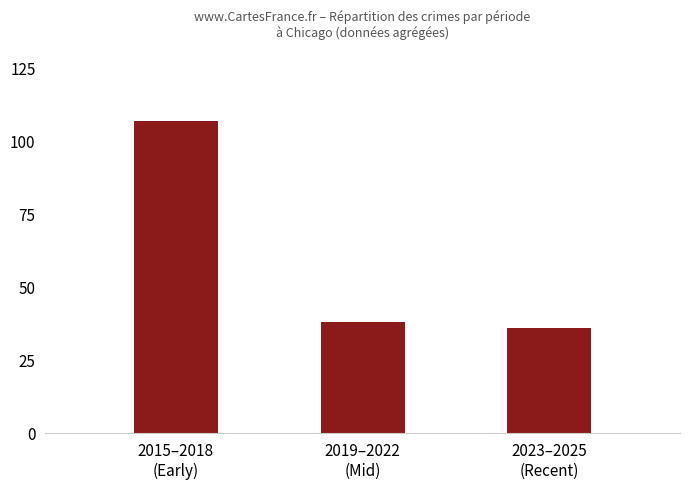

How many bars are there in total?

3